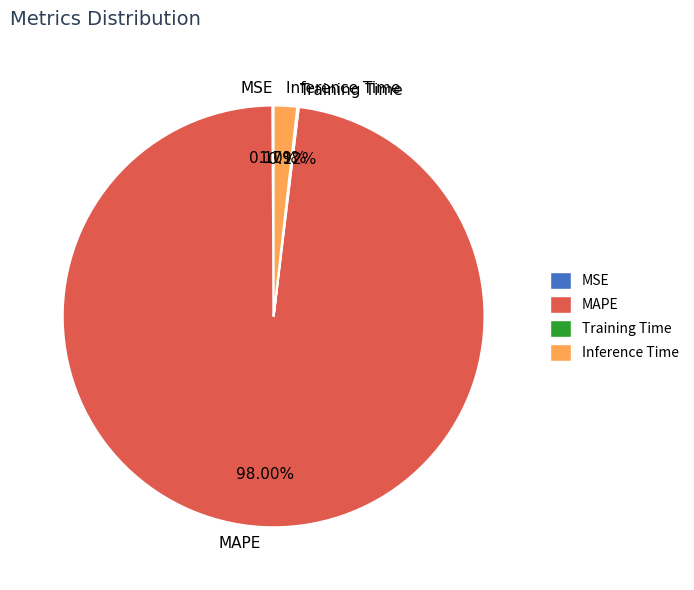

To the nearest percent, what is the difference between the largest and smallest slice percentages?

98%